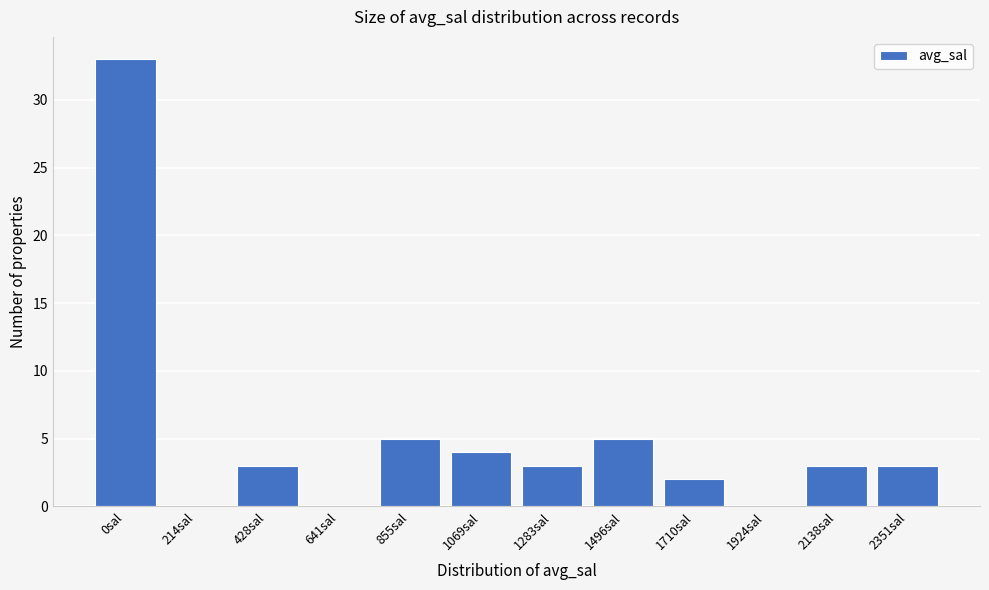

Reading left to right, list all the values displayed in this chart.

0sal=33	214sal=0	428sal=3	641sal=0	855sal=5	1069sal=4	1283sal=3	1496sal=5	1710sal=2	1924sal=0	2138sal=3	2351sal=3